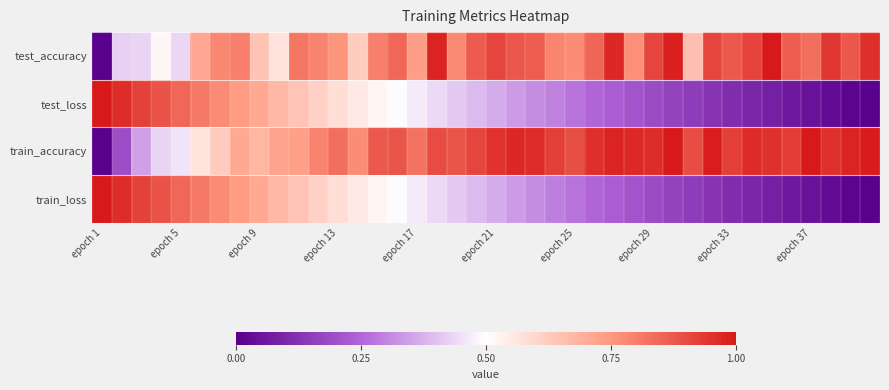

Reading right to left, transcribe all the data shown in this chart.

test_accuracy: 1.0	0.9	0.9	0.8	0.9	1.0	0.9	0.9	0.9	0.7	1.0	0.9	0.8	1.0	0.8	0.8	0.8	0.9	0.9	0.9	0.9	0.8	1.0	0.7	0.8	0.8	0.6	0.8	0.8	0.8	0.6	0.6	0.8	0.8	0.7	0.4	0.5	0.4	0.4	0.0
test_loss: 0.0	0.0	0.0	0.0	0.1	0.1	0.1	0.1	0.1	0.1	0.2	0.2	0.2	0.2	0.2	0.3	0.3	0.3	0.3	0.4	0.4	0.4	0.4	0.5	0.5	0.5	0.6	0.6	0.6	0.6	0.7	0.7	0.7	0.8	0.8	0.8	0.9	0.9	1.0	1.0
train_accuracy: 1.0	1.0	1.0	1.0	0.9	1.0	1.0	0.9	1.0	0.9	1.0	1.0	1.0	1.0	1.0	0.9	0.9	1.0	1.0	0.9	0.9	0.9	0.9	0.8	0.9	0.9	0.8	0.8	0.8	0.7	0.7	0.7	0.7	0.6	0.6	0.5	0.4	0.3	0.2	0.0
train_loss: 0.0	0.0	0.0	0.0	0.1	0.1	0.1	0.1	0.1	0.1	0.2	0.2	0.2	0.2	0.2	0.3	0.3	0.3	0.3	0.4	0.4	0.4	0.4	0.5	0.5	0.5	0.6	0.6	0.6	0.6	0.7	0.7	0.7	0.8	0.8	0.8	0.9	0.9	1.0	1.0